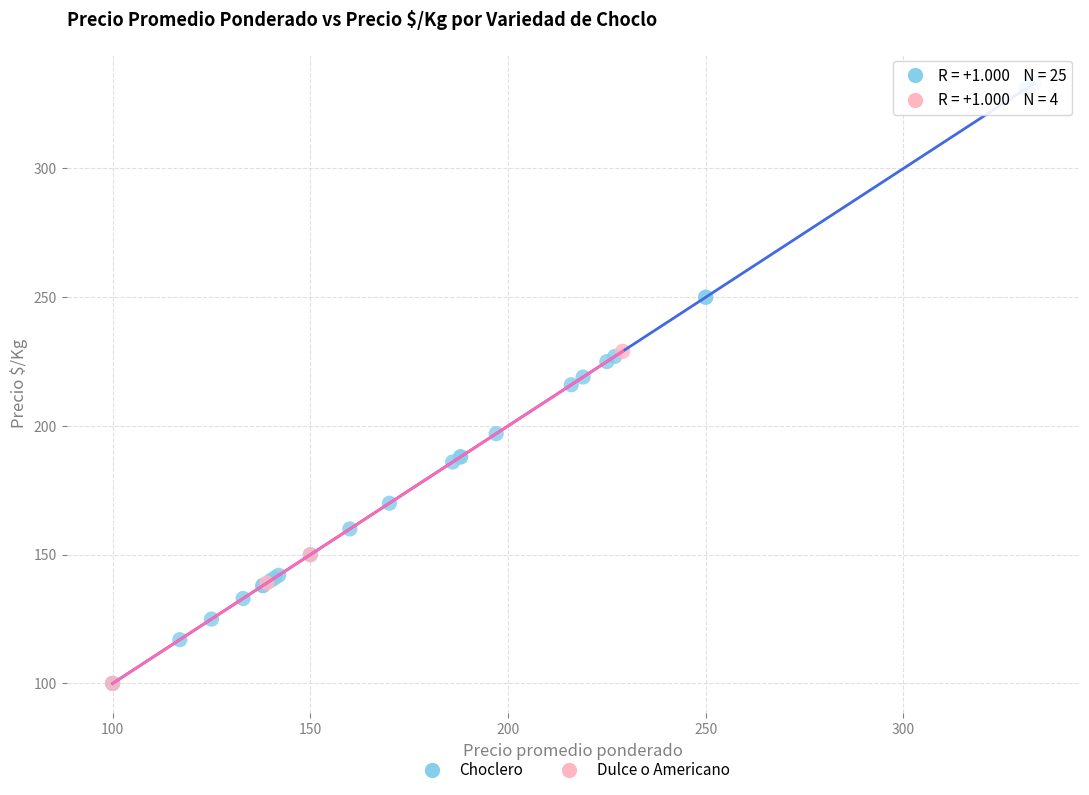

Which series has the widest spread of Y values?

Choclero